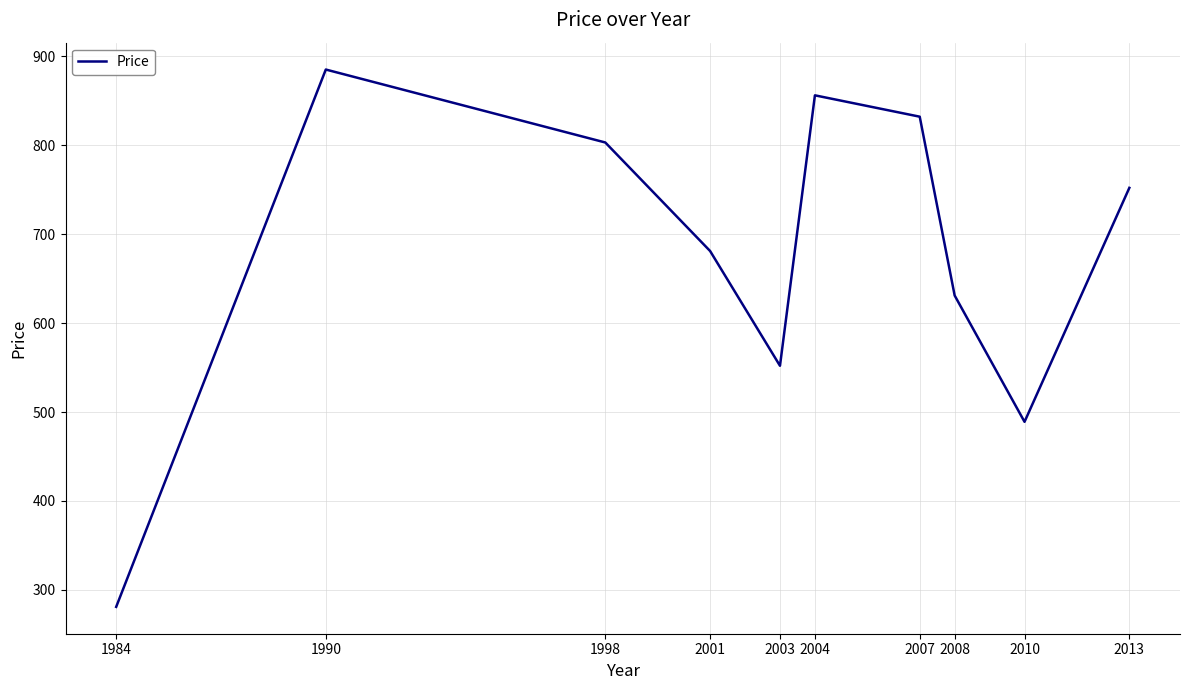

Which has a higher value, 1990 or 2004?

1990